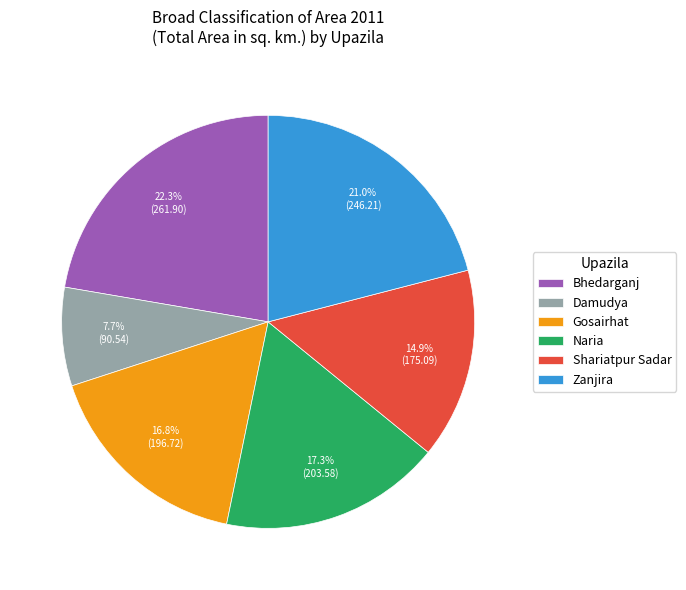

What percentage do Bhedarganj and Shariatpur Sadar together represent?

37.2%